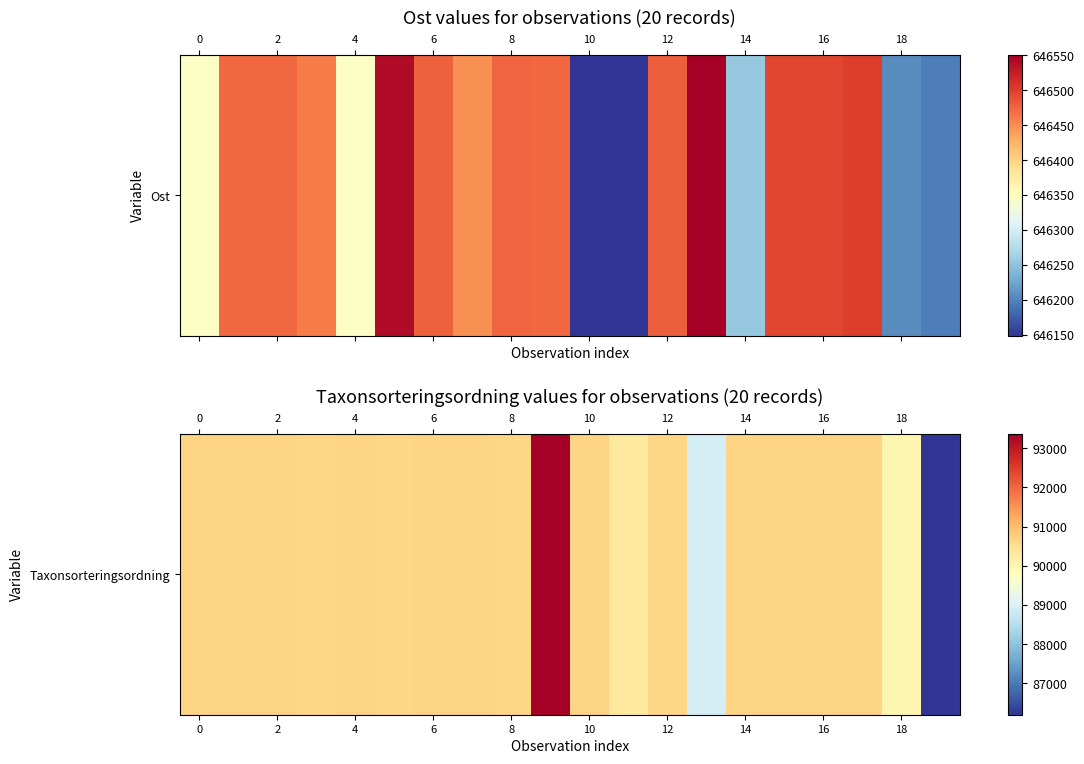

The value at 17 is 160890. True or false?

False